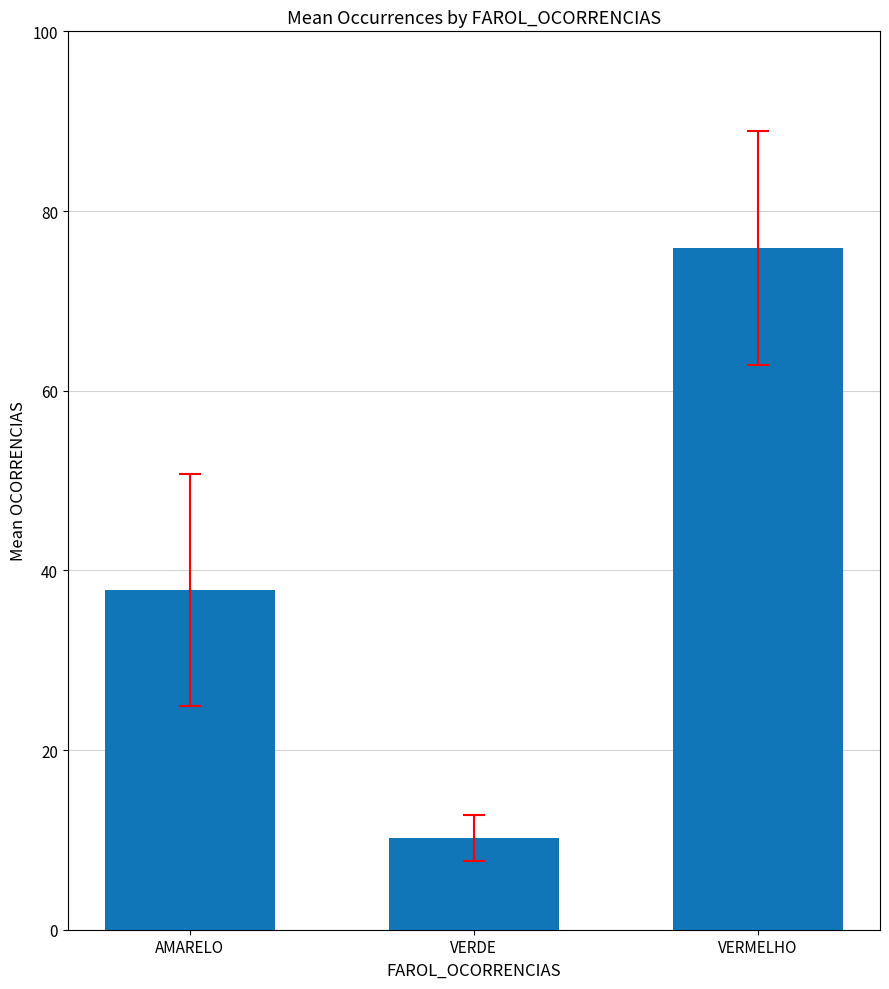

What is the sum of the values at VERDE and AMARELO?

48.0